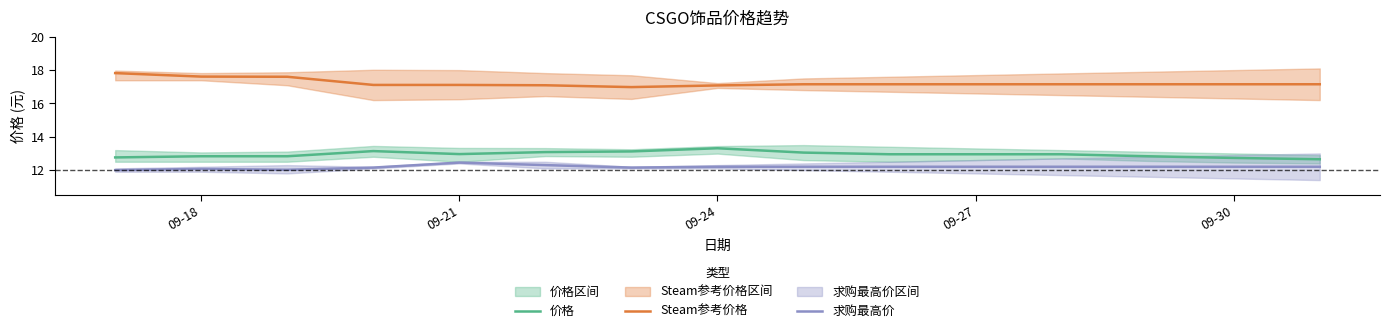

What are all the series names shown in the legend?

价格, Steam参考价格, 求购最高价